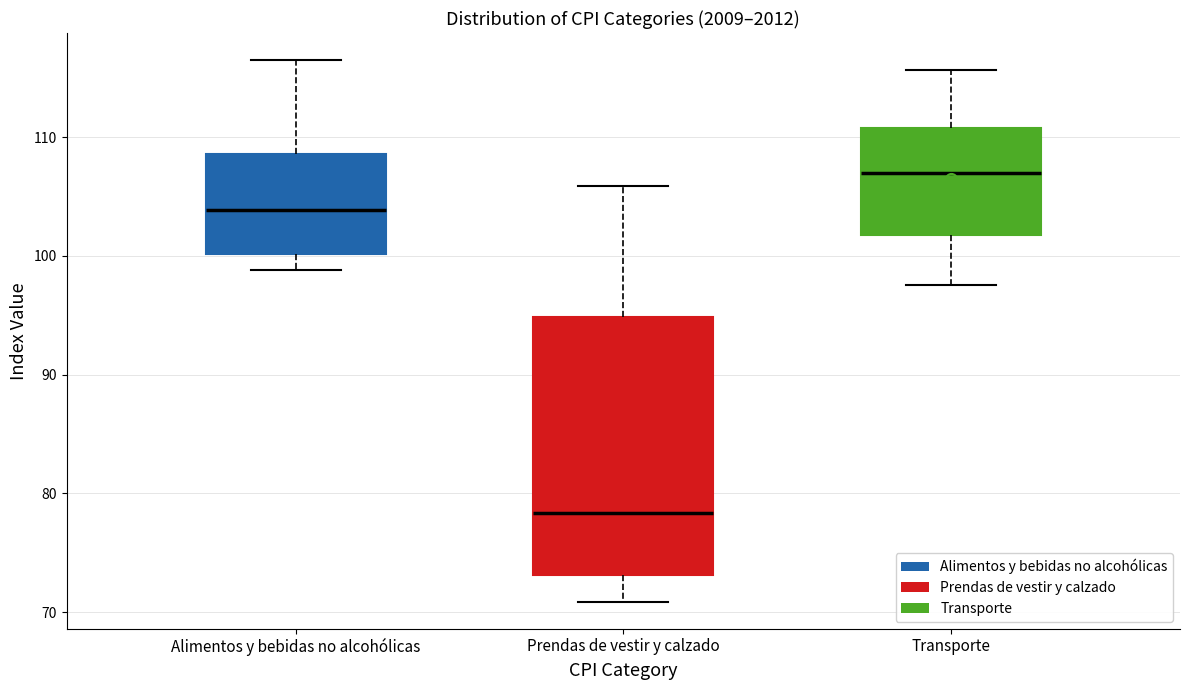

Which box has the highest median line?

Transporte